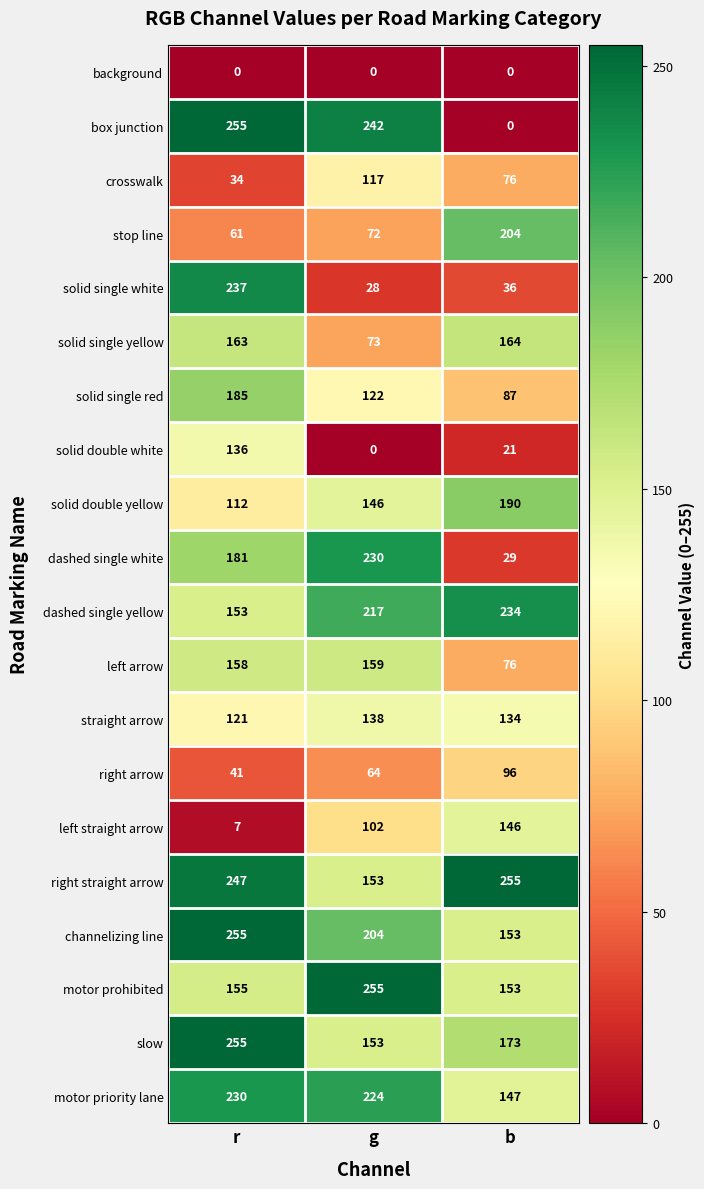

What is the highest value of the straight arrow series?

138